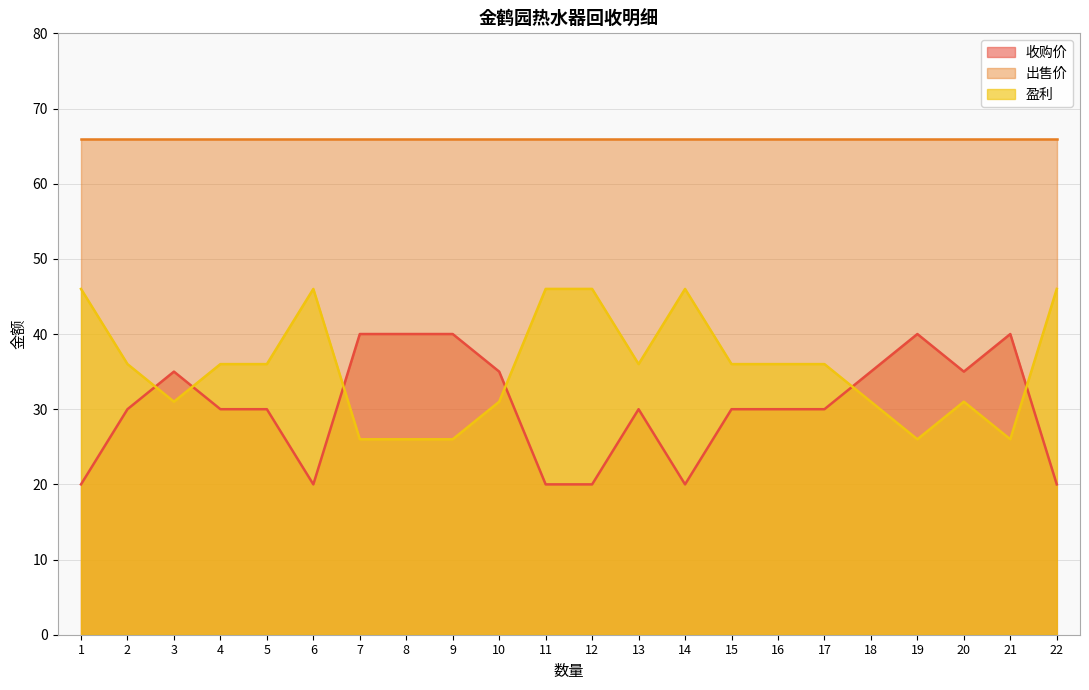

At how many categories does at least one series exceed 44?

22